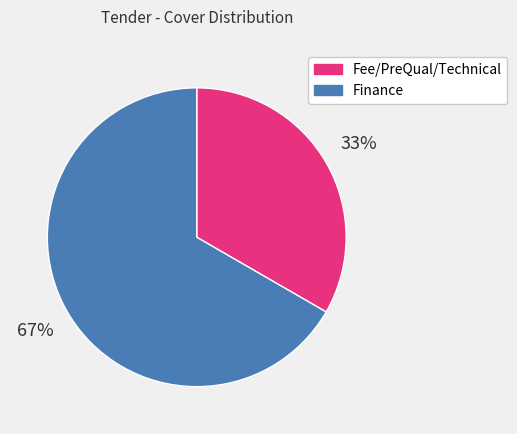

What percentage is the Finance slice, to the nearest percent?

67%